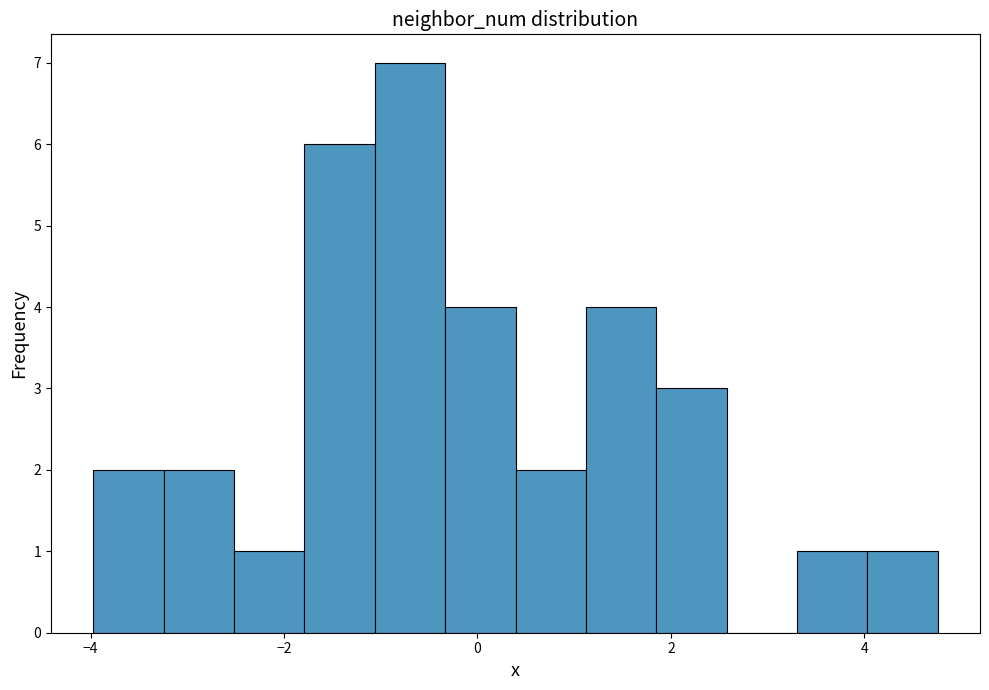

Read against the x-axis, roughly where is the centre of the tallest bar?

-0.6